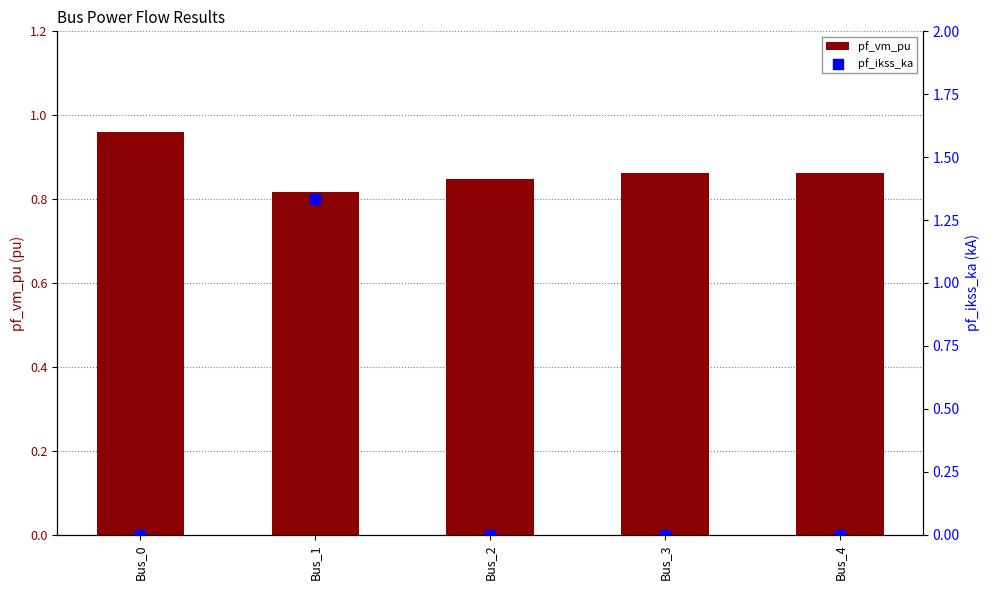

What is the total value across all series at Bus_4?

0.9